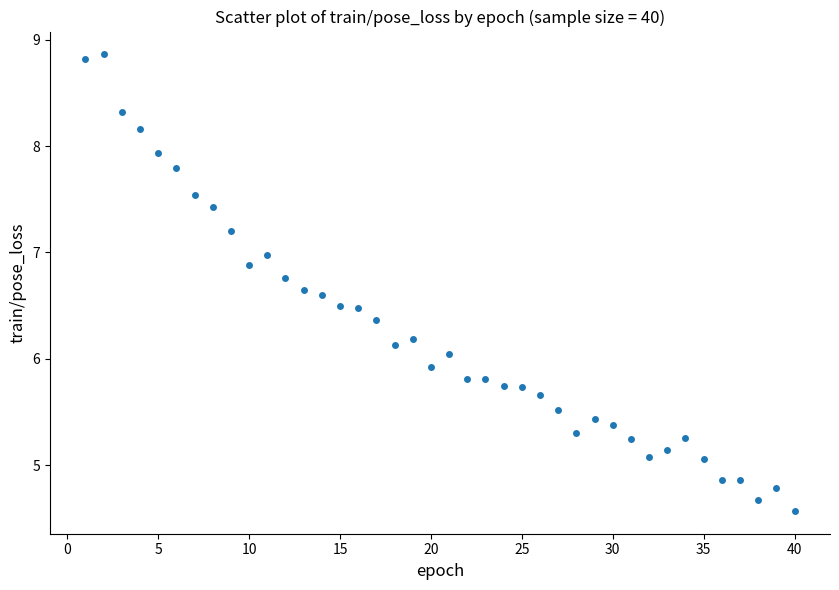

What is the range of Y values (max minus min)?

4.3